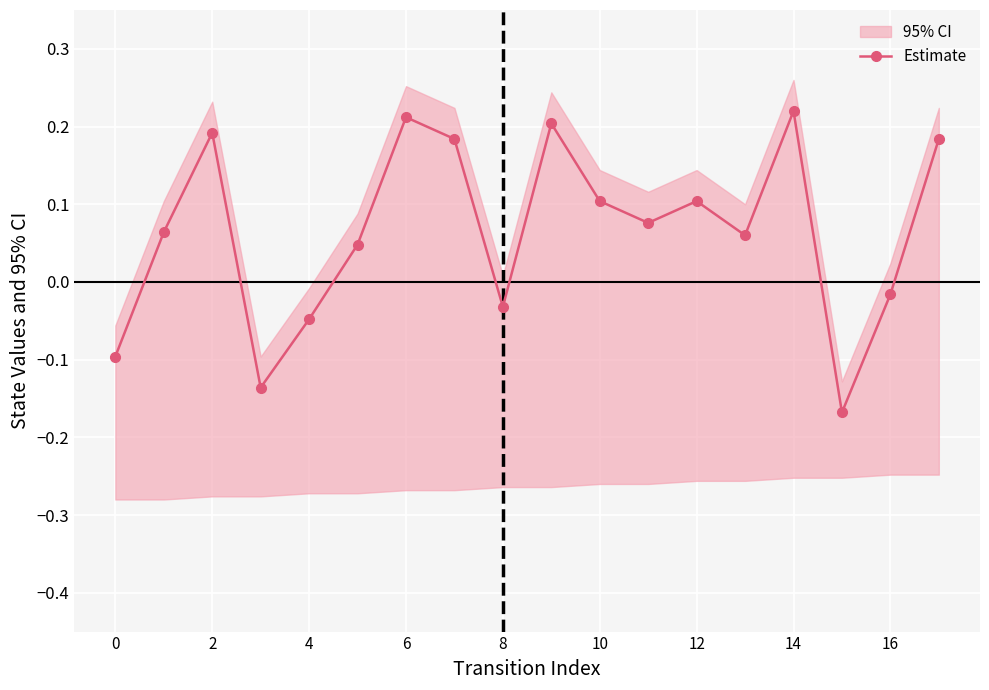

At which label is the value closest to 0?

16